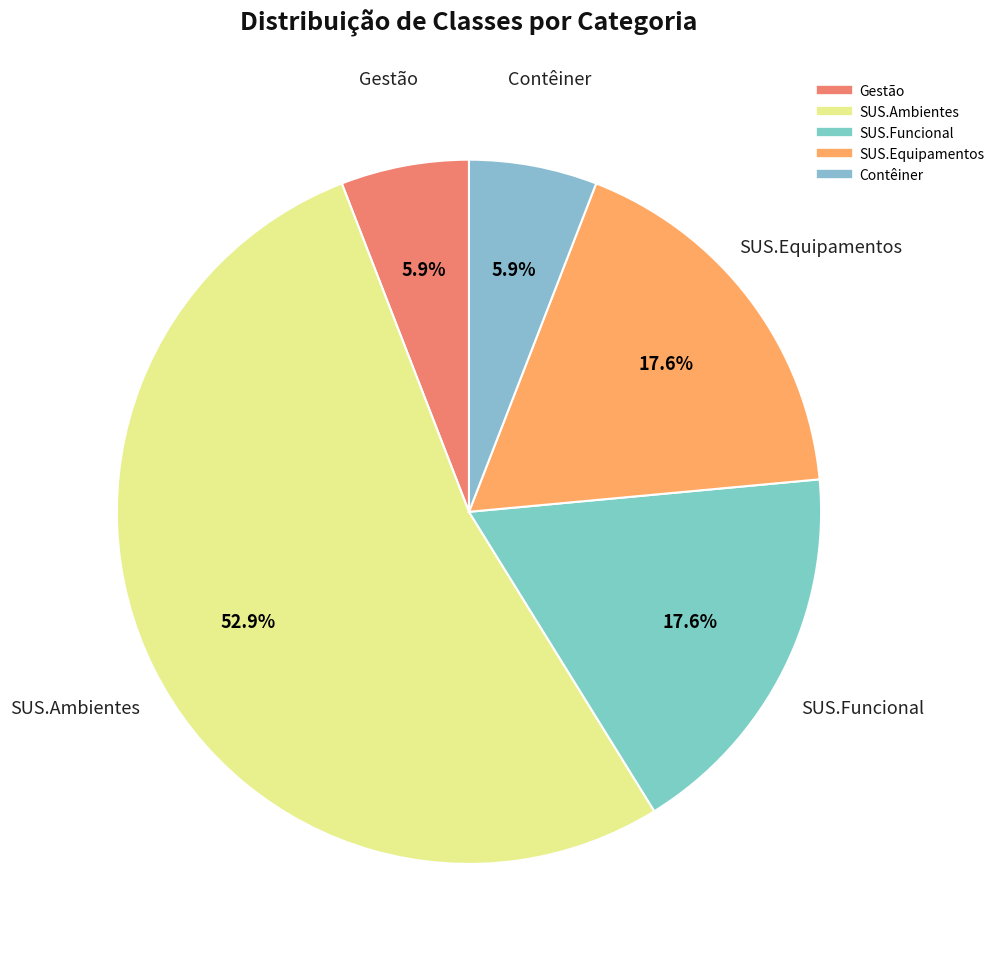

Which slice is the largest?

SUS.Ambientes